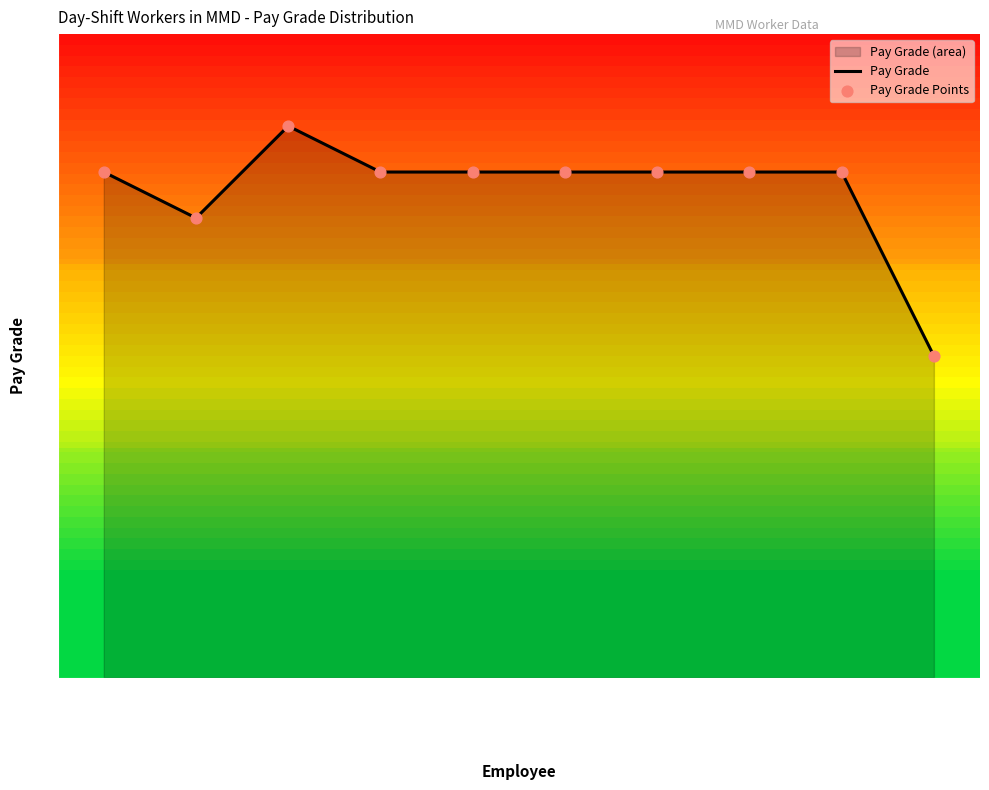

Is the value of Pay Grade at SHREYAS greater than the value of Pay Grade Points at SHREYAS?

No